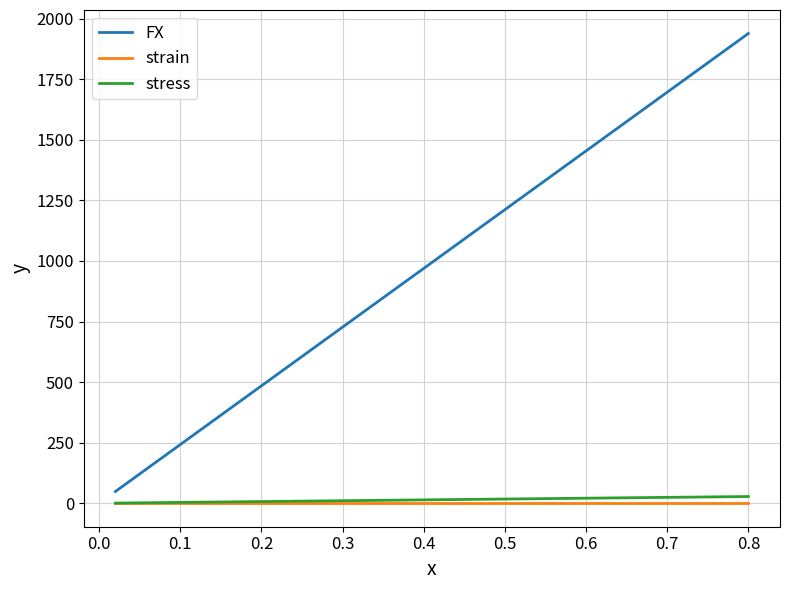

True or false: FX and strain cross at least once.

False